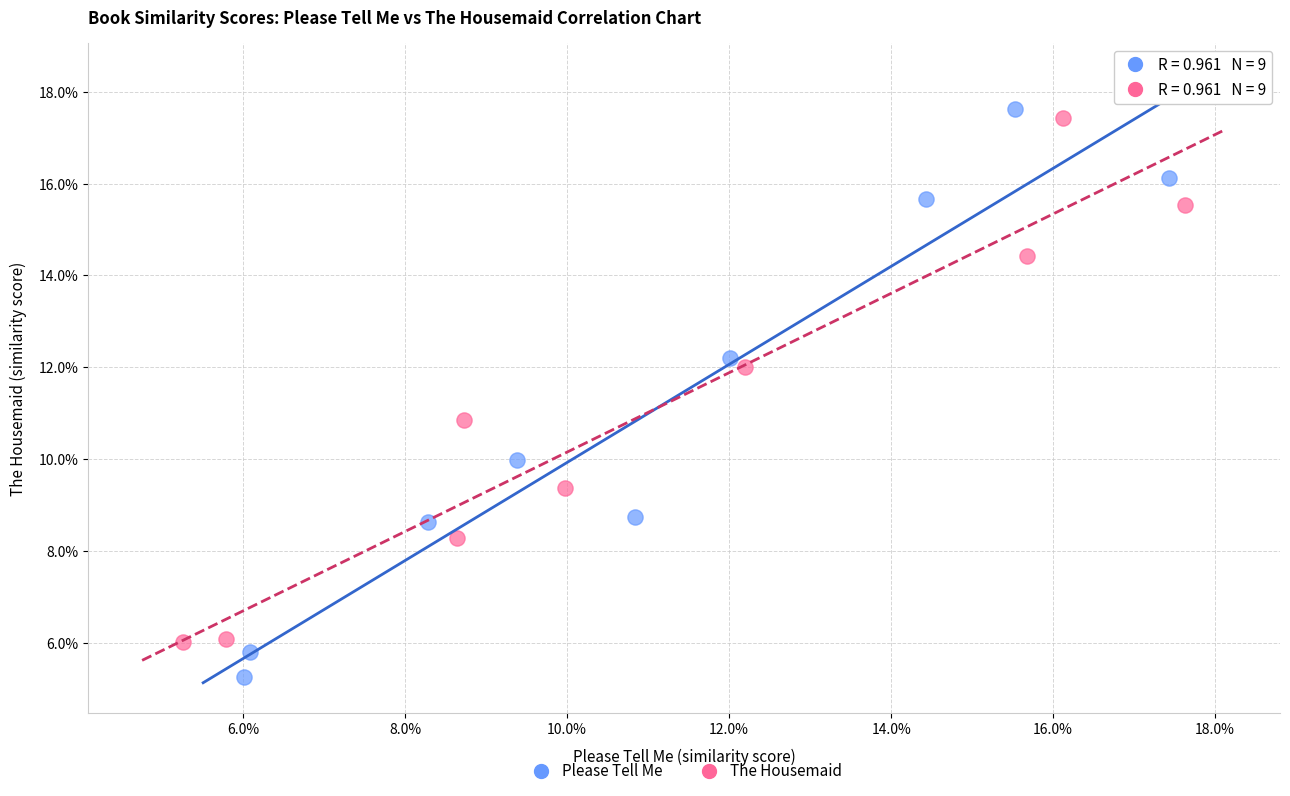

What are all the series names shown in the legend?

Please Tell Me, The Housemaid